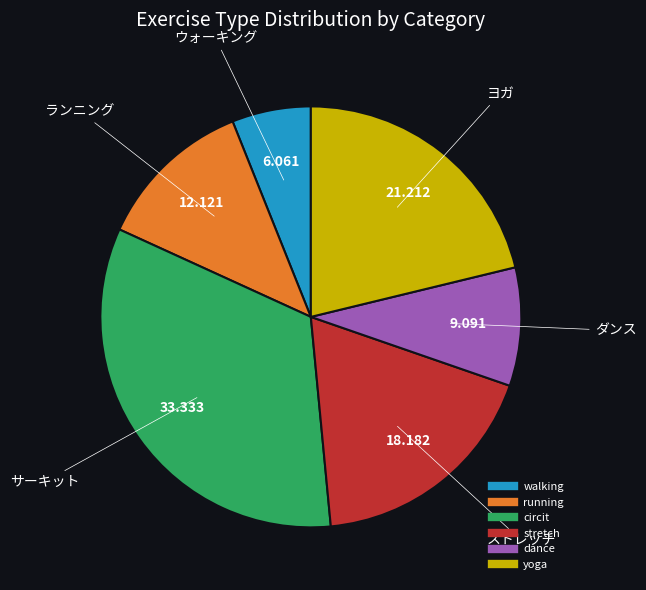

Is there any slice that represents more than half of the pie?

No